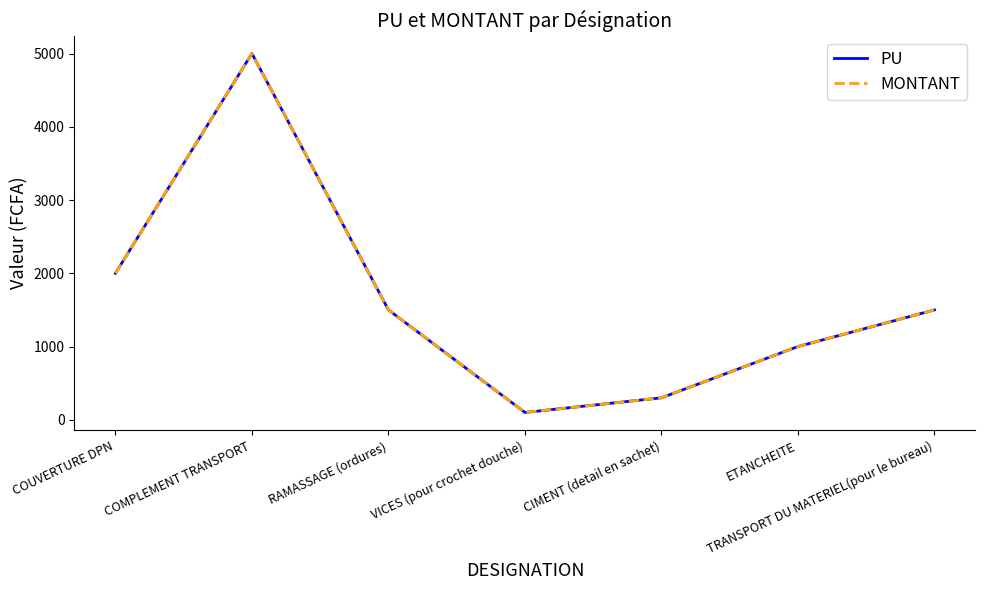

Which series changed the most between ETANCHEITE and TRANSPORT DU MATERIEL(pour le bureau)?

PU